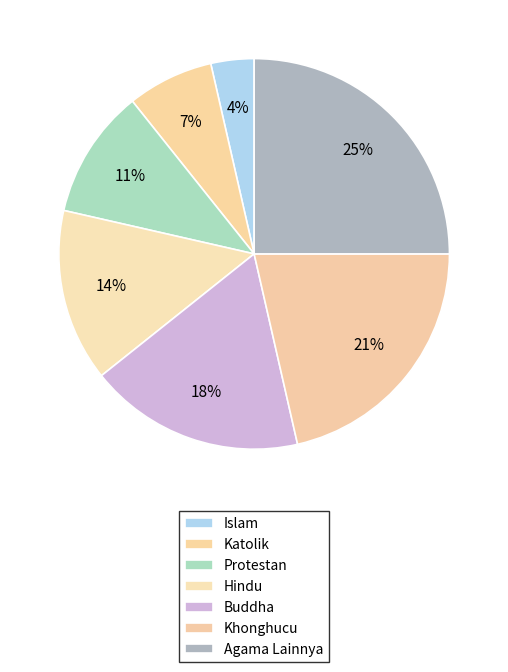

How many segments does this pie chart have?

7